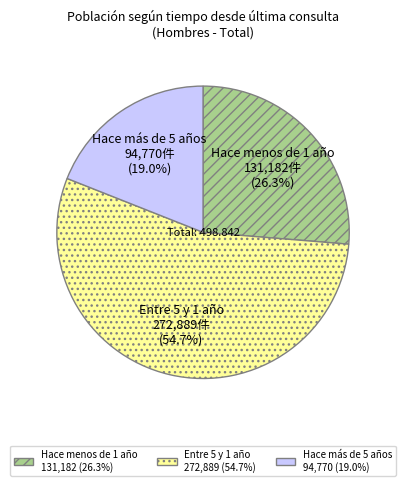

Which has a higher value, Hace más de 5 años or Hace menos de 1 año?

Hace menos de 1 año